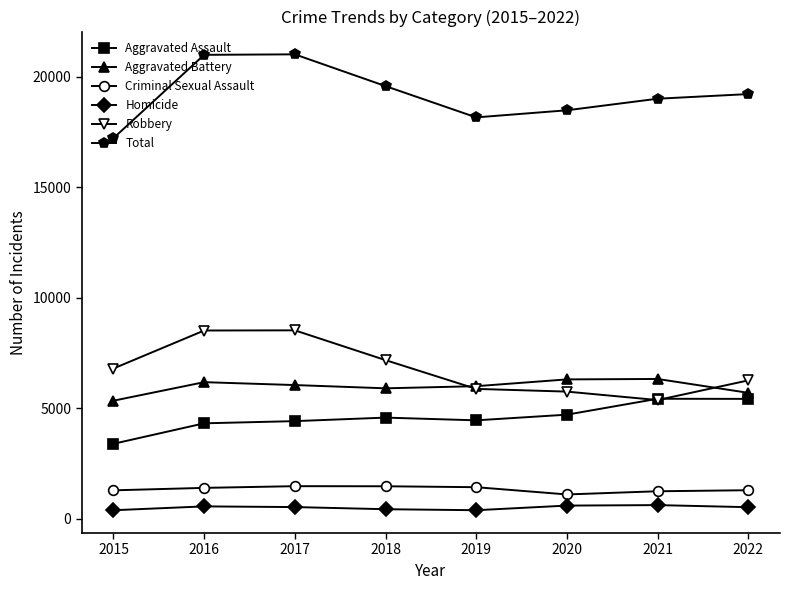

What is the value of the Total point at the 3rd from the left?

21008